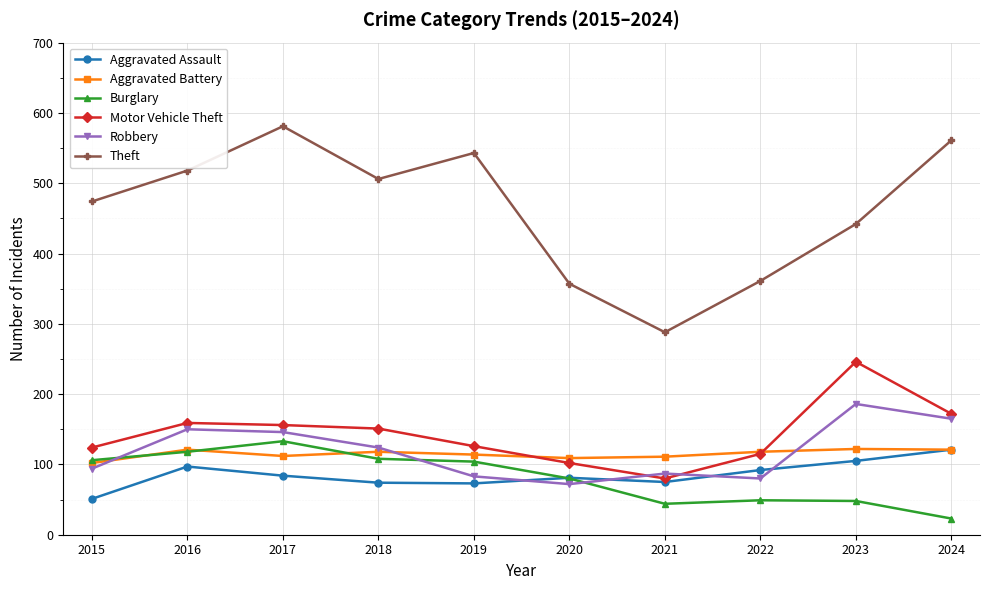

Is it true that Aggravated Assault equals 74 at 2018?

True